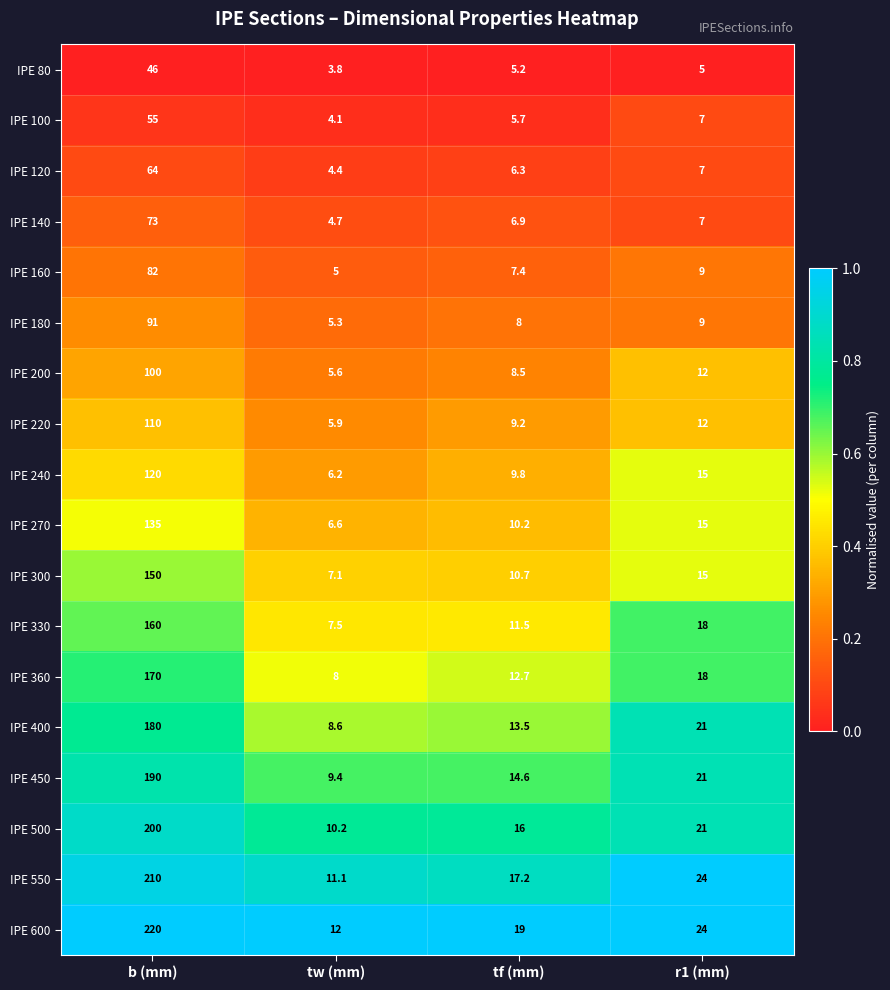

What is the lowest value of the IPE 120 series?

4.4